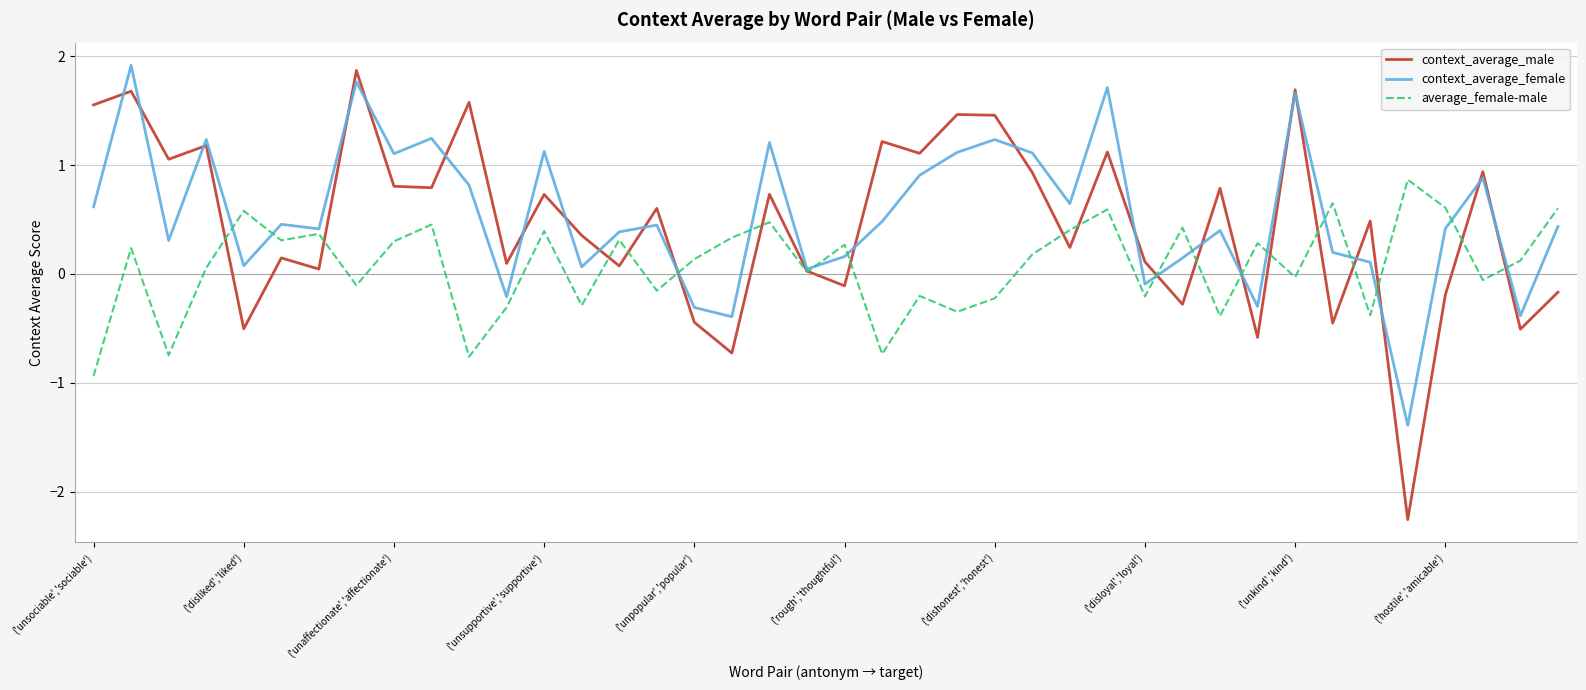

Which series has the widest spread of values?

context_average_male